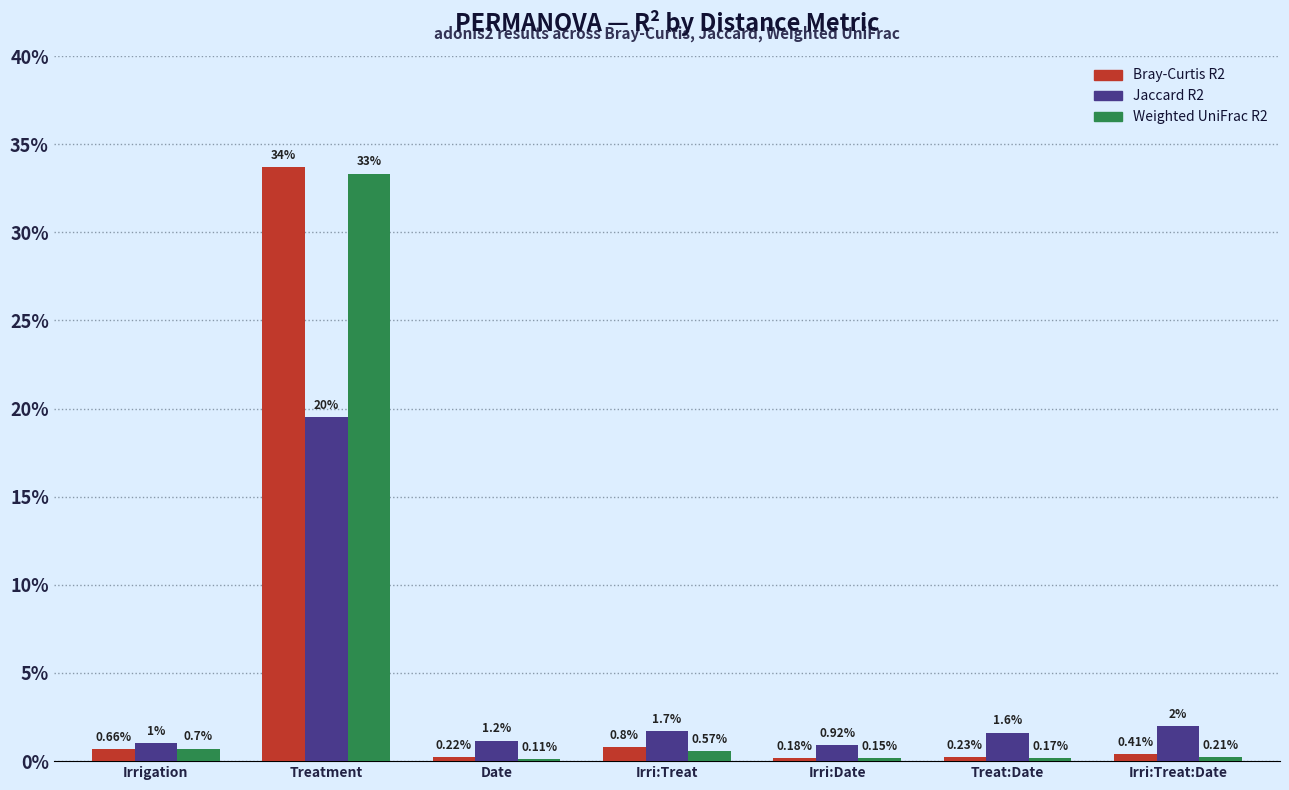

Rank the series by their maximum value, from highest to lowest.

Bray-Curtis R2, Weighted UniFrac R2, Jaccard R2